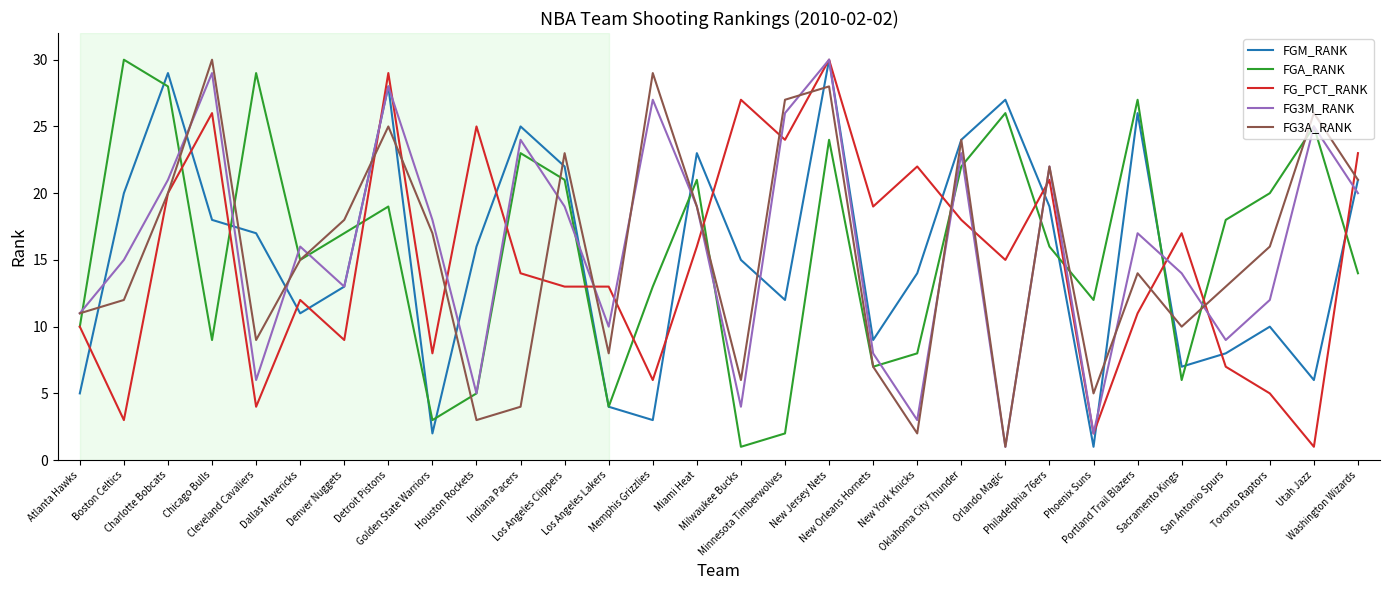

The value of FG3M_RANK at Denver Nuggets is 13. True or false?

True